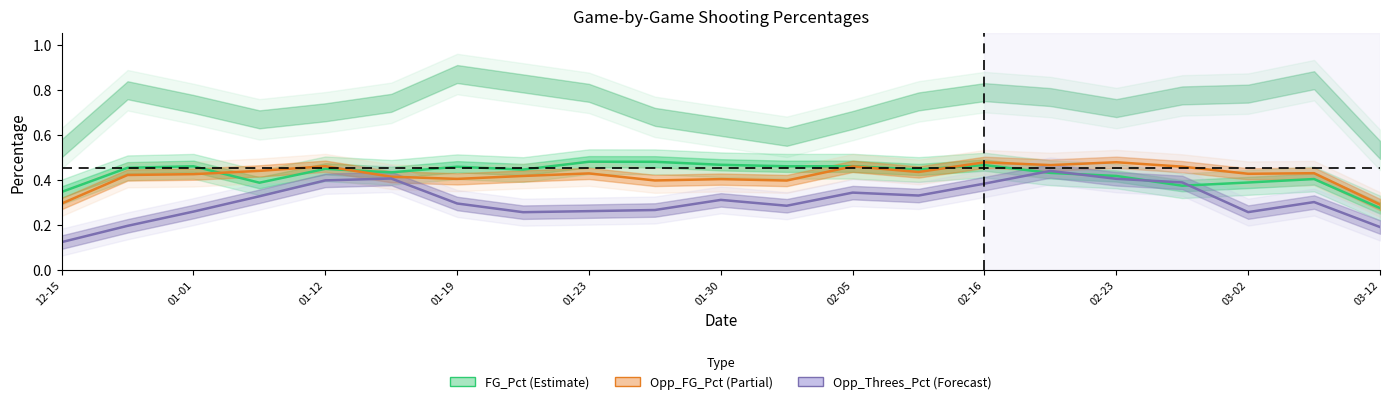

True or false: Opp_FG_Pct has more than 1 interior local peaks.

True